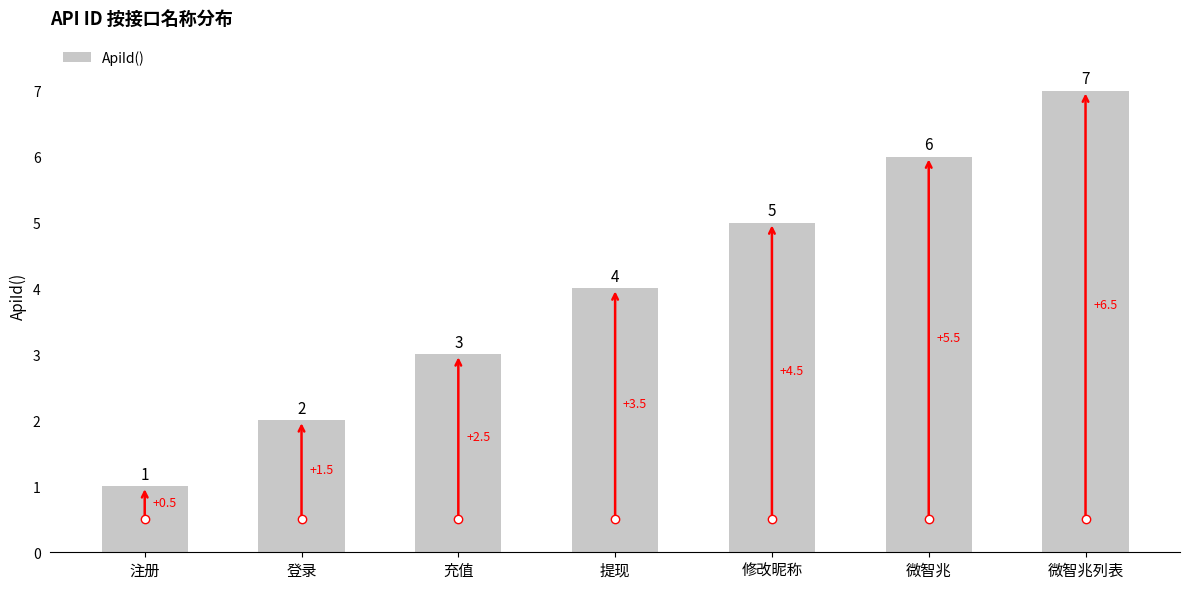

List the labels in order of value, largest first.

微智兆列表, 微智兆, 修改昵称, 提现, 充值, 登录, 注册